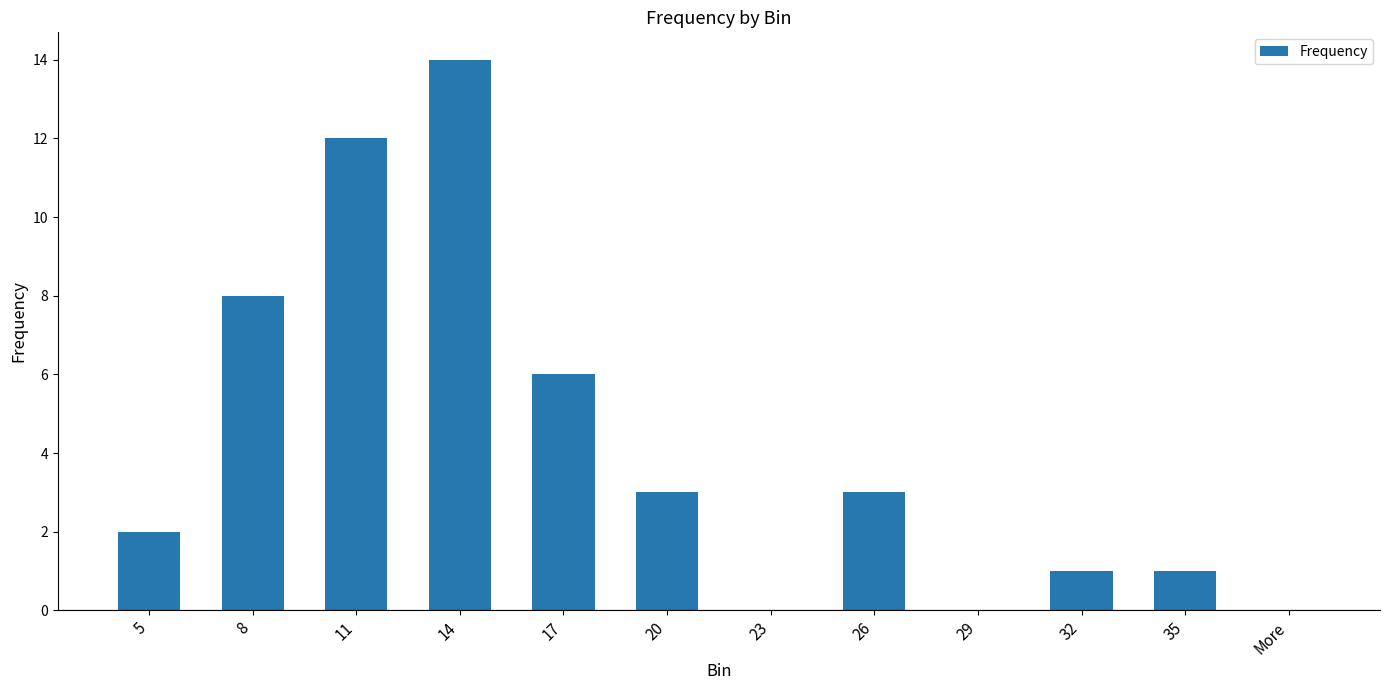

Which category has the highest value across all series?

14